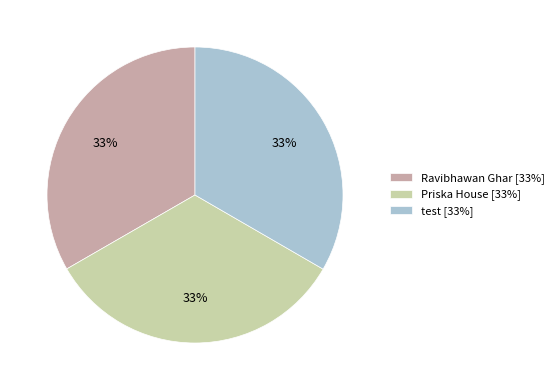

Is it true that Priska House [33%] is 43% of the pie?

False